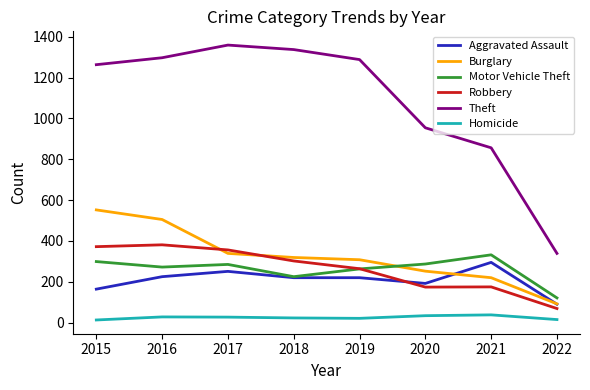

The Homicide series shows 34 at 2020. True or false?

True